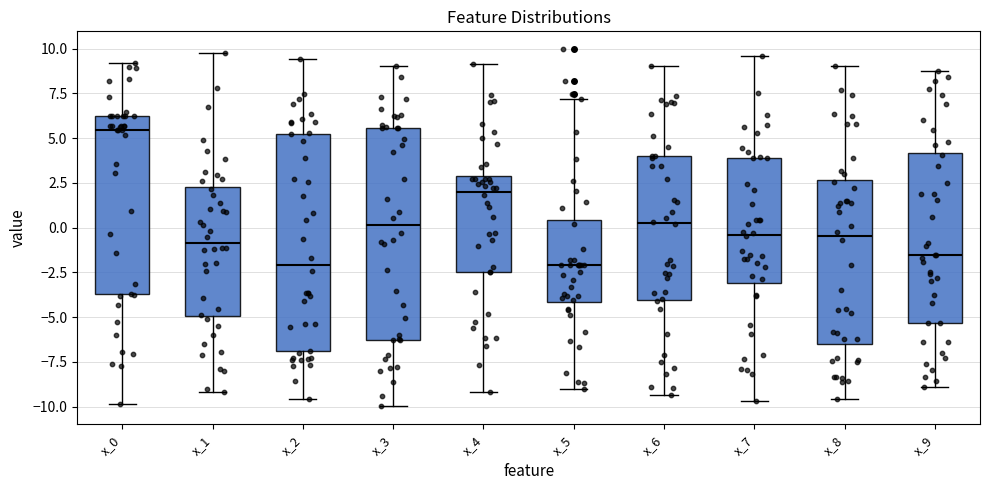

Where does the median line of the box for x_5 sit on the y-axis? The values are not printed on the chart, so give them approximately, as read against the axis.

-2.0